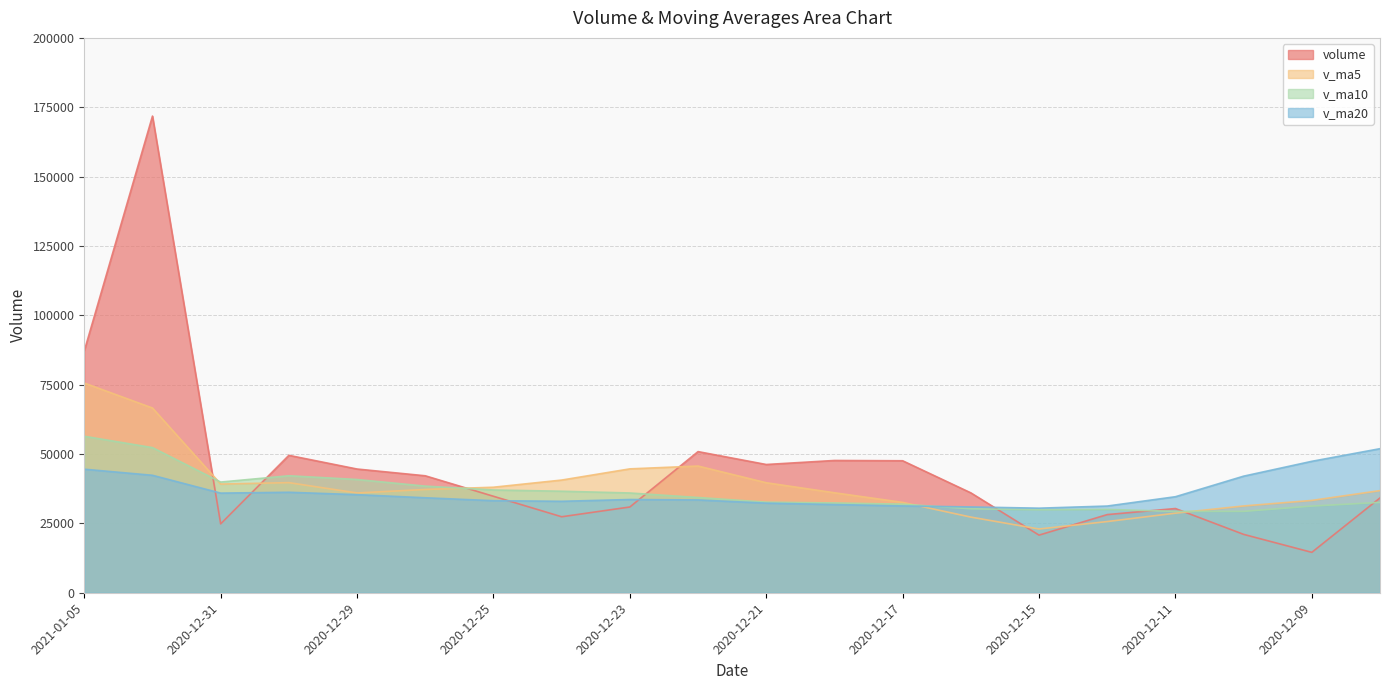

What is the spread (max minus min) of values at 2020-12-17?

16285.6